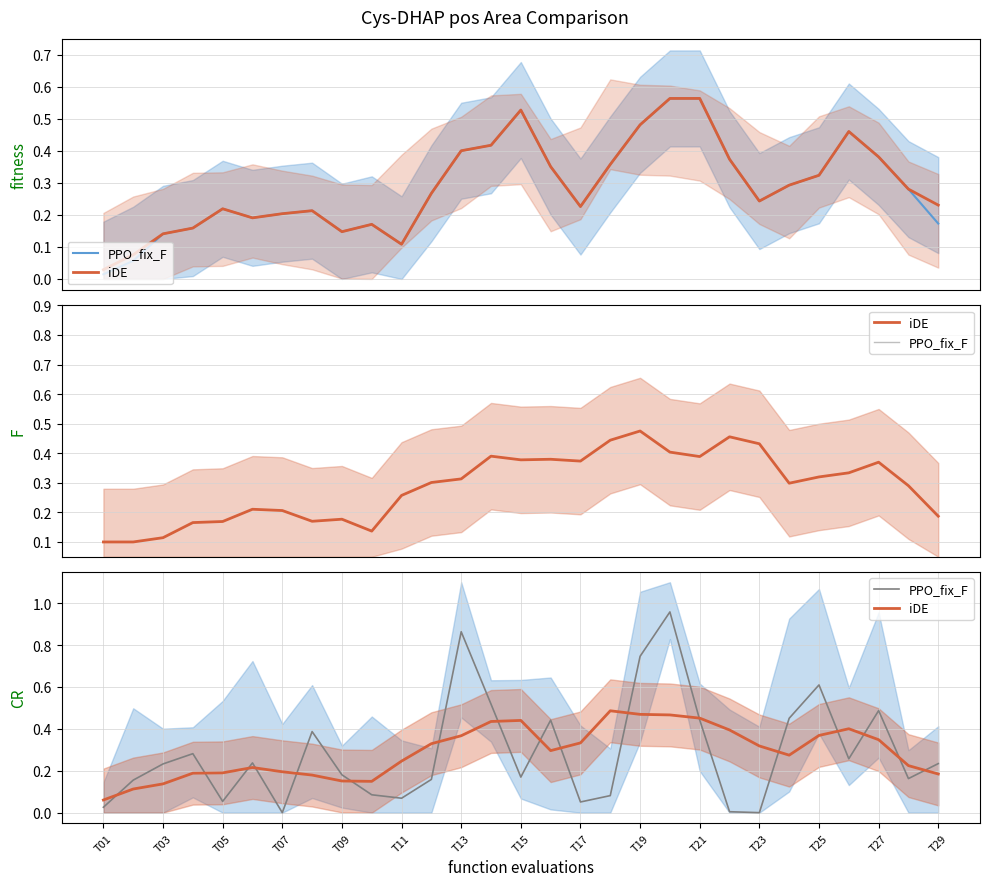

Rank the series by their average value, from highest to lowest.

iDE, PPO_fix_F